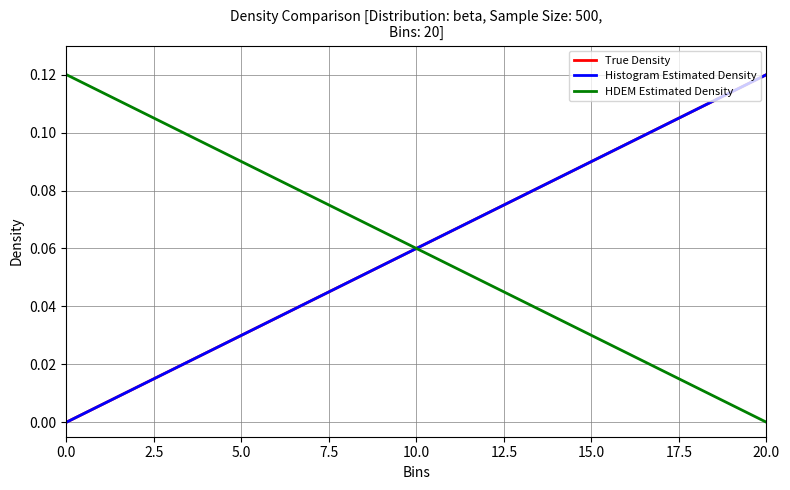

The Histogram Estimated Density series shows -0.1 at 0.0. True or false?

False